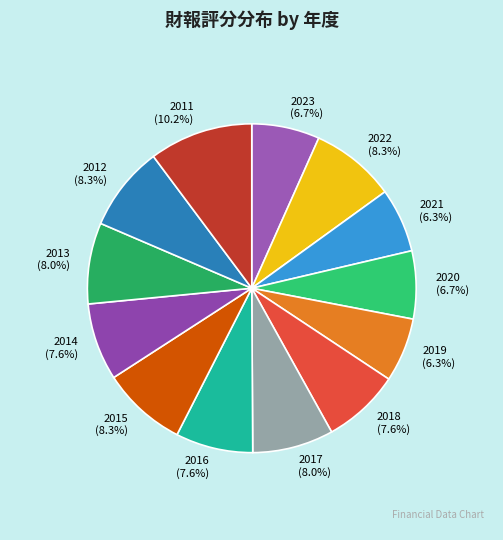

Count the number of slices in the pie.

13